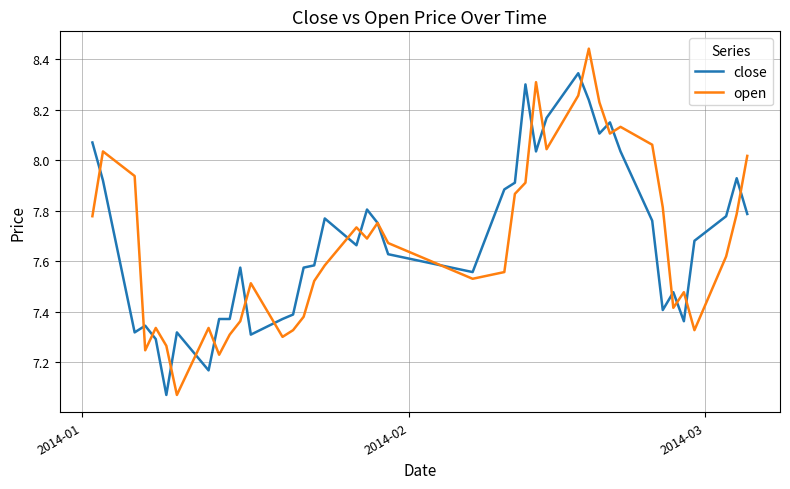

How many distinct data groups are displayed?

2